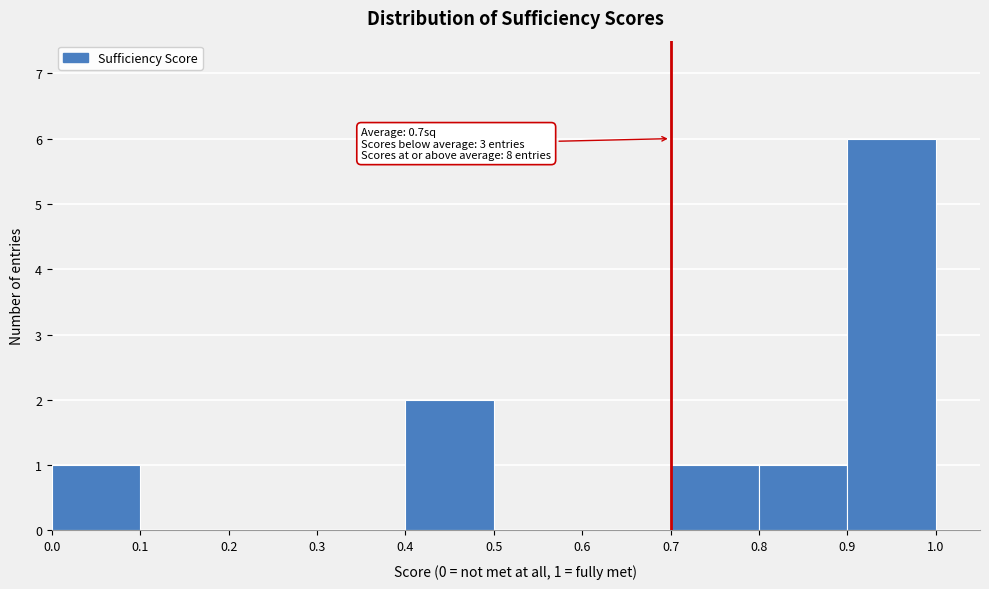

Over which range of the x-axis is the bar tallest?

0.9 to 1.0